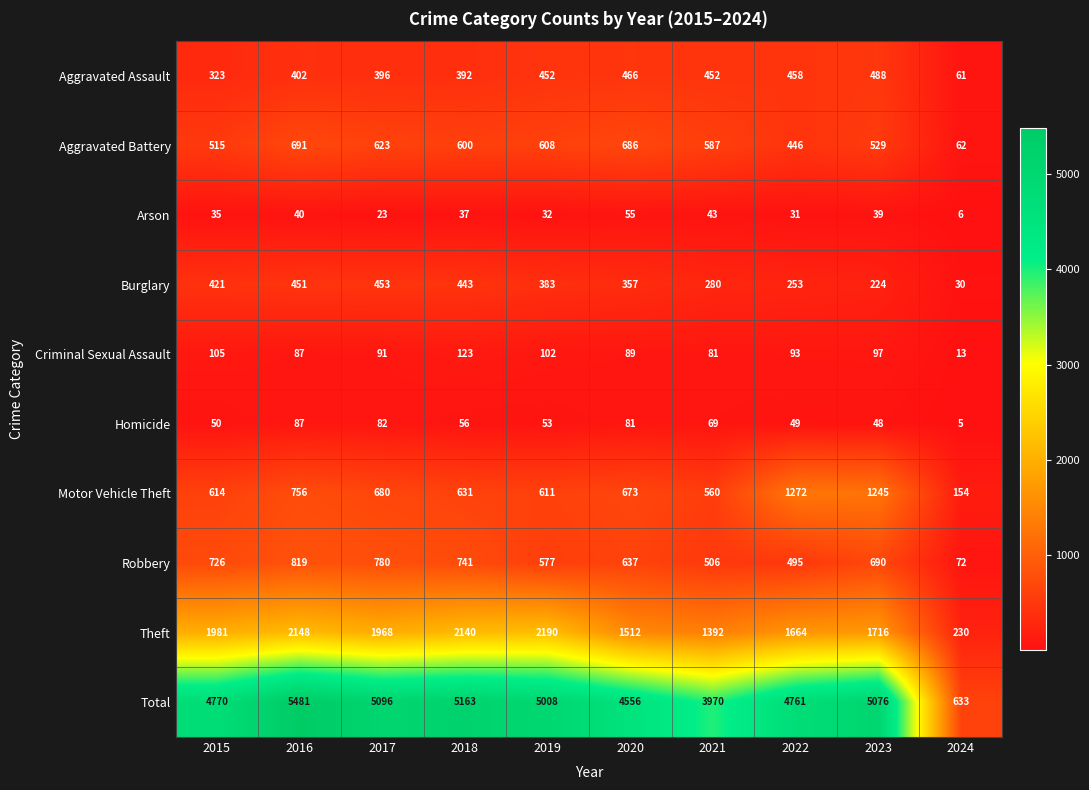

True or false: Total has a value of 8241 at 2023.

False